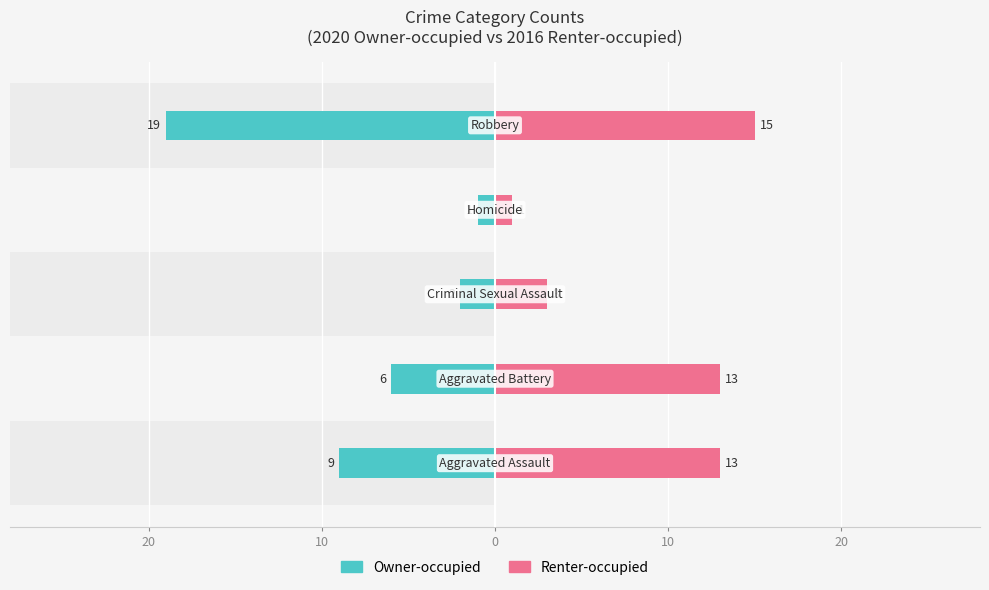

Count the Renter-occupied values in the range 3 to 13.

3